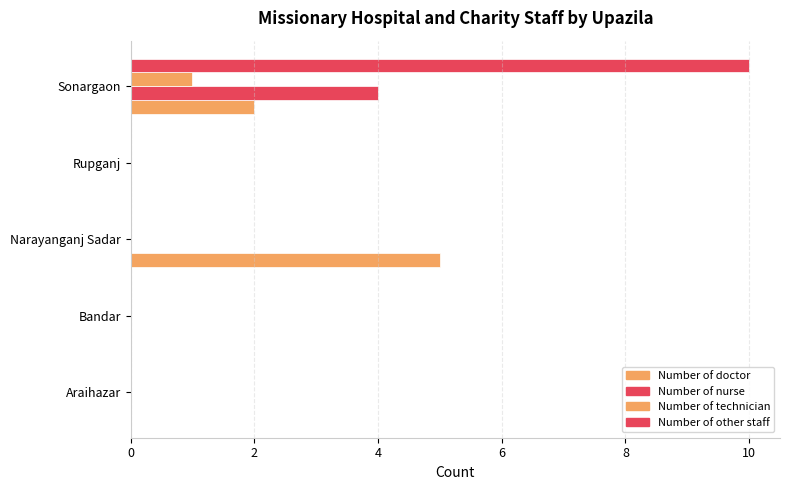

Reading right to left, list all the values displayed in this chart.

Number of doctor: 2	0	5	0	0
Number of nurse: 4	0	0	0	0
Number of technician: 1	0	0	0	0
Number of other staff: 10	0	0	0	0